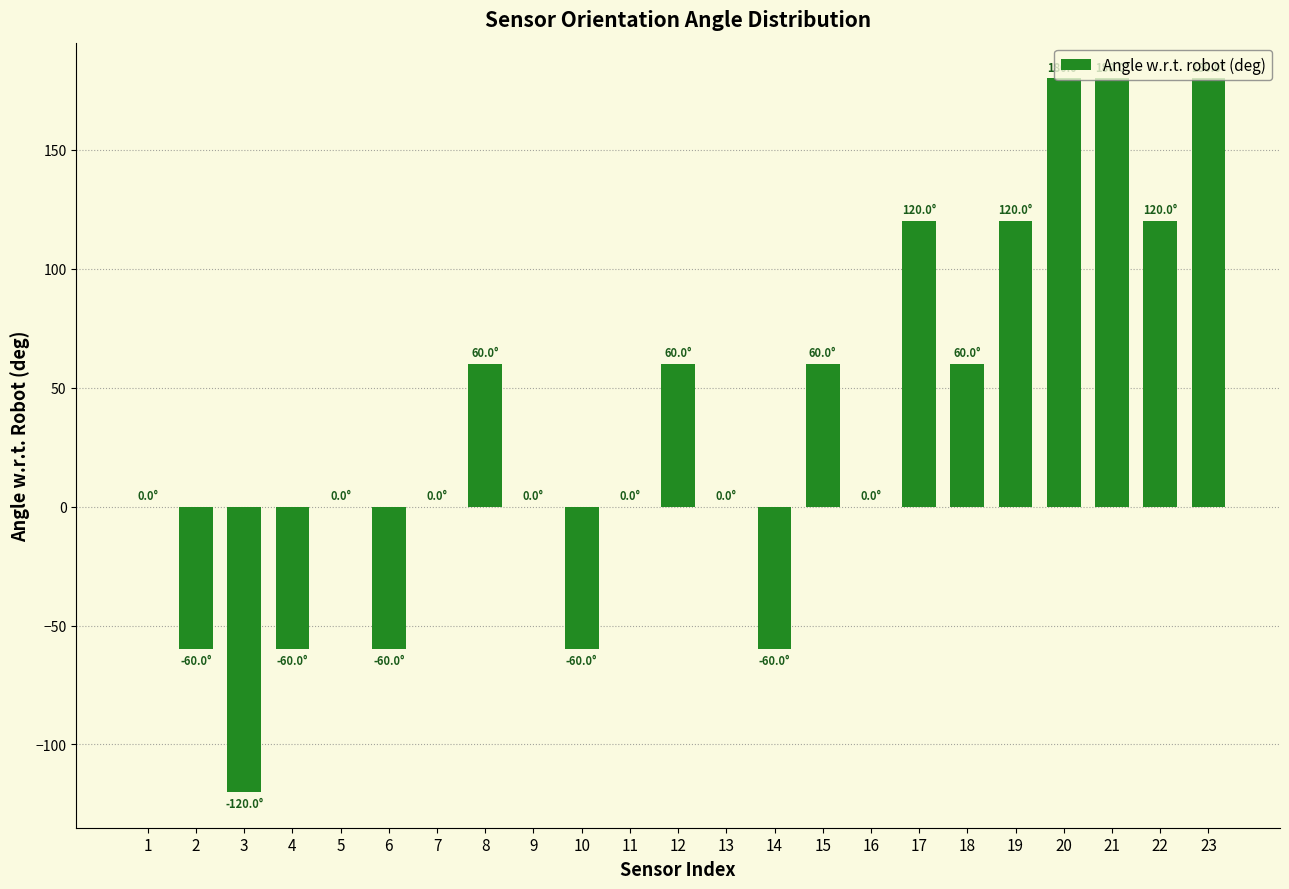

What is the greatest value displayed?

180